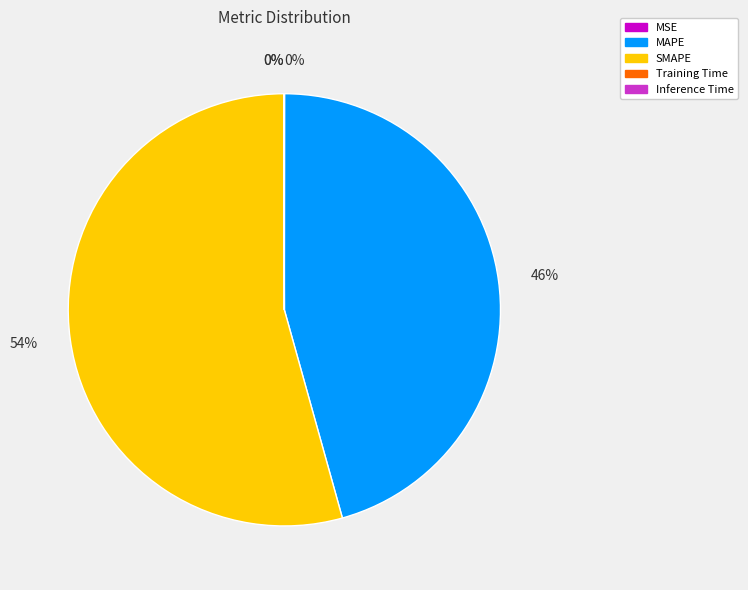

Which slice represents more than half of the pie?

SMAPE